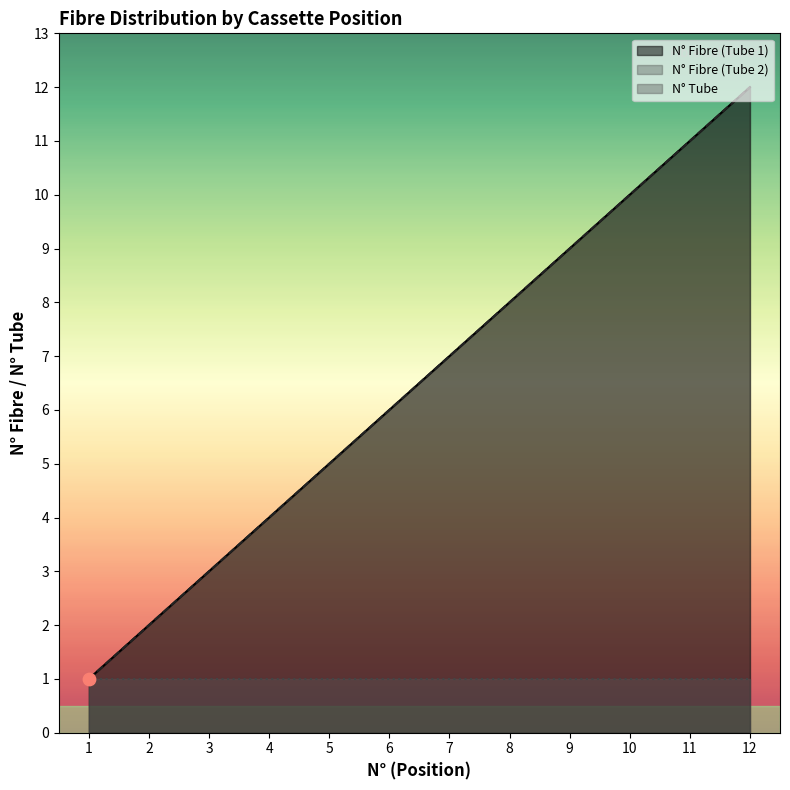

Which series reaches the minimum Y coordinate?

N° Fibre (Tube 1)